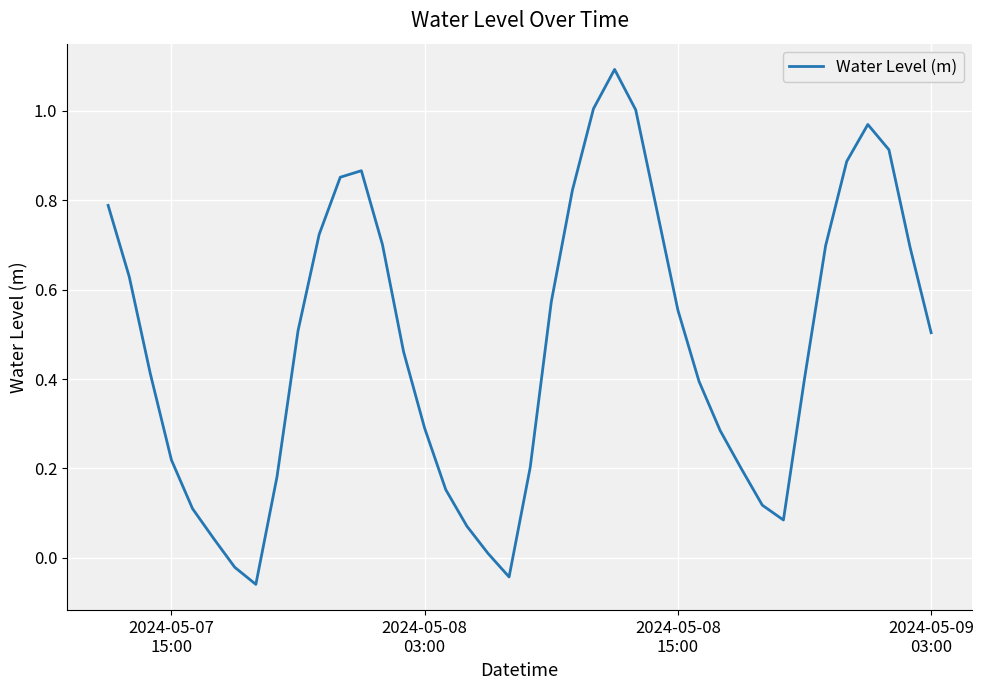

What is the greatest value displayed?

1.1